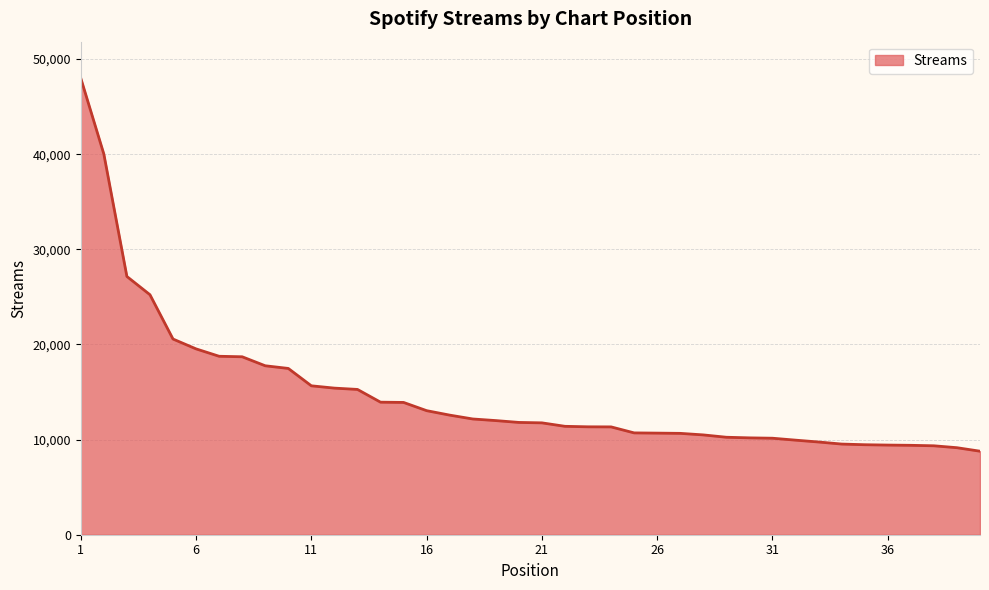

How many lines are shown in the chart?

1